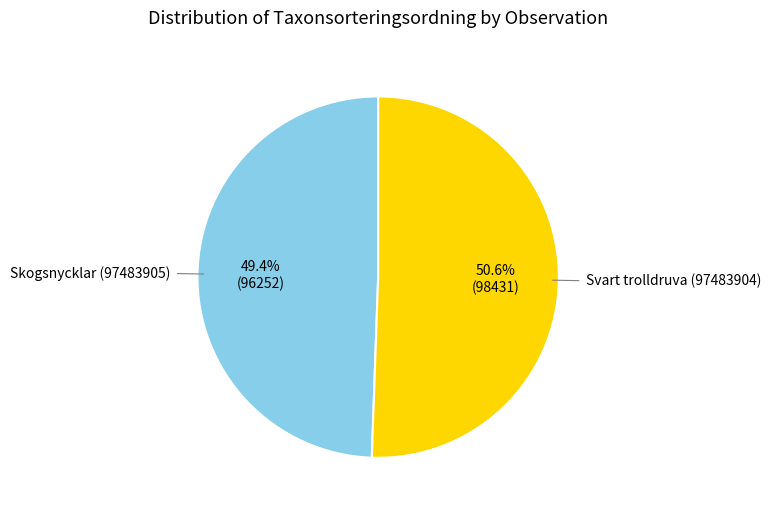

Is there a majority slice in this chart?

Yes